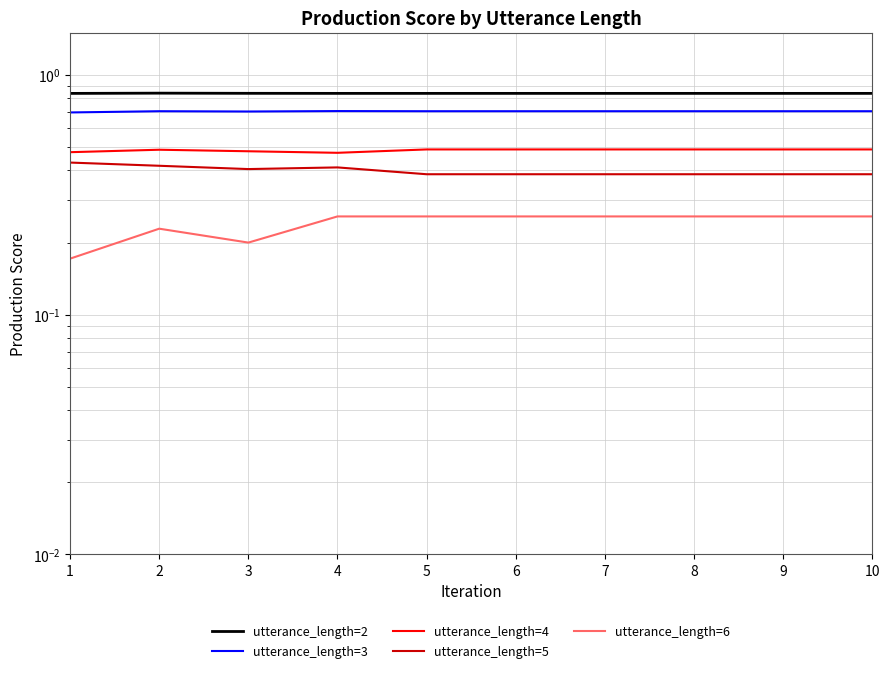

True or false: utterance_length=6 and utterance_length=3 intersect in this chart.

False